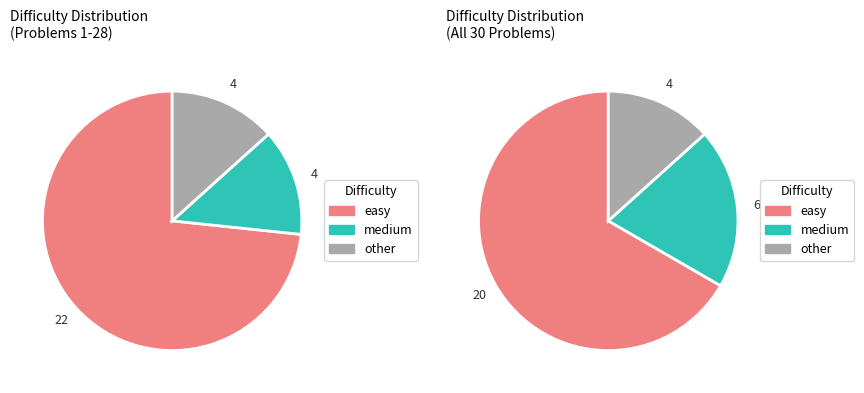

What percentage is the other slice, to the nearest percent?

13%